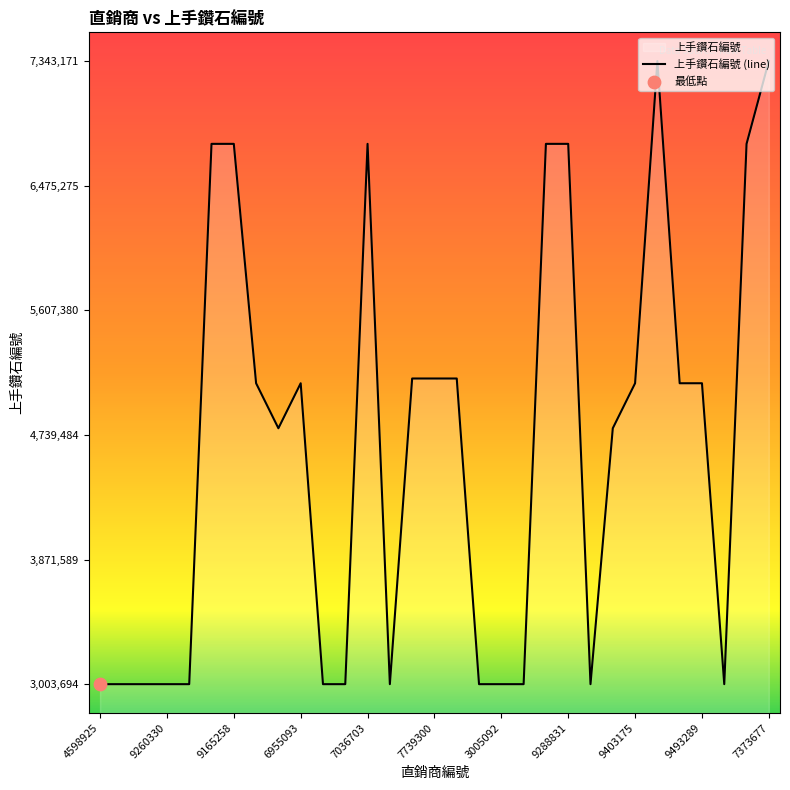

Is it true that the value at 4598925 is 3003694?

True